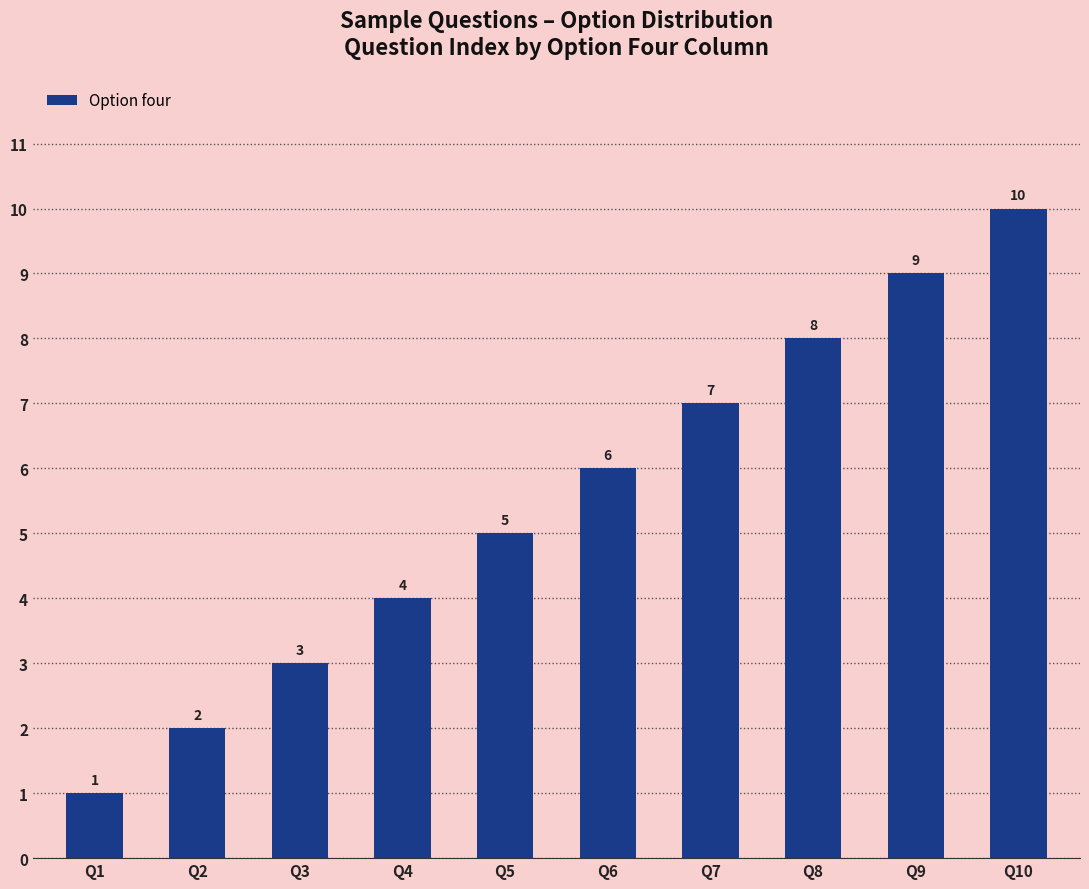

Which label corresponds to the smallest value in the chart?

Q1